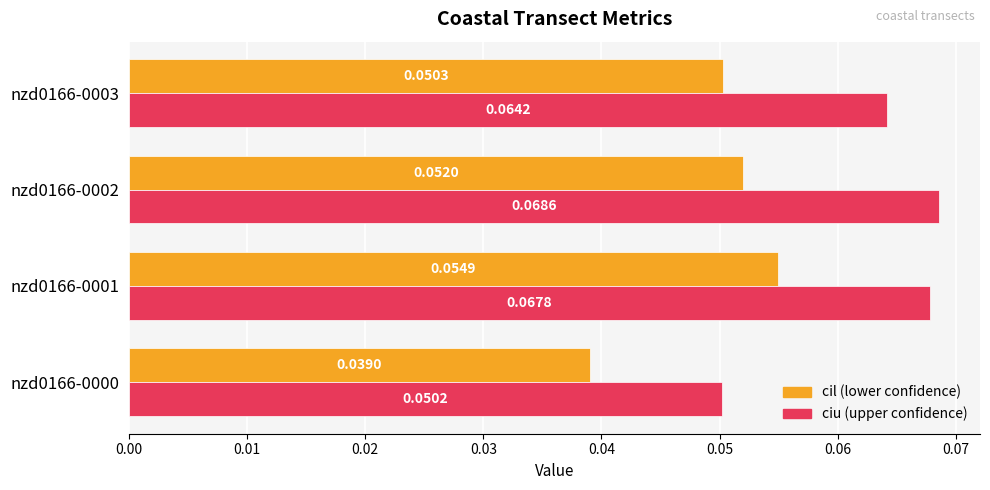

At which category is the sum across all series the highest?

nzd0166-0001